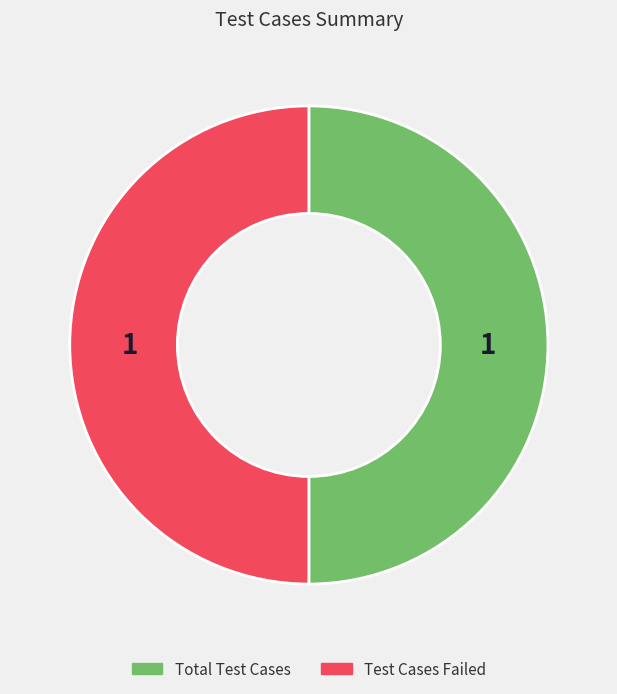

Which category has the biggest portion of the pie?

Total Test Cases